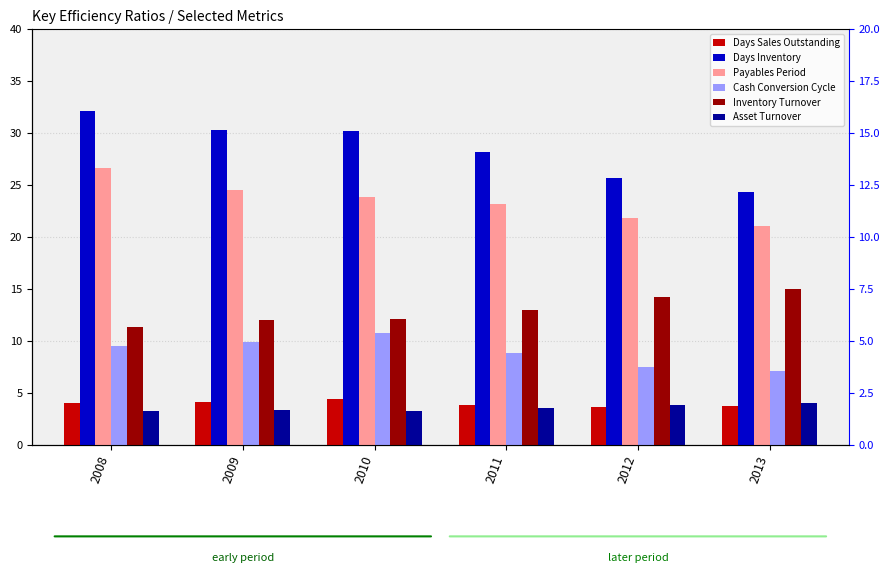

Reading left to right, list all the values displayed in this chart.

Days Sales Outstanding: 4.0	4.2	4.4	3.9	3.6	3.8
Days Inventory: 32.1	30.3	30.2	28.2	25.7	24.4
Payables Period: 26.6	24.5	23.9	23.2	21.8	21.0
Cash Conversion Cycle: 9.5	9.9	10.8	8.9	7.5	7.1
Inventory Turnover: 11.4	12.1	12.1	13.0	14.2	15.0
Asset Turnover: 3.2	3.3	3.3	3.5	3.9	4.0